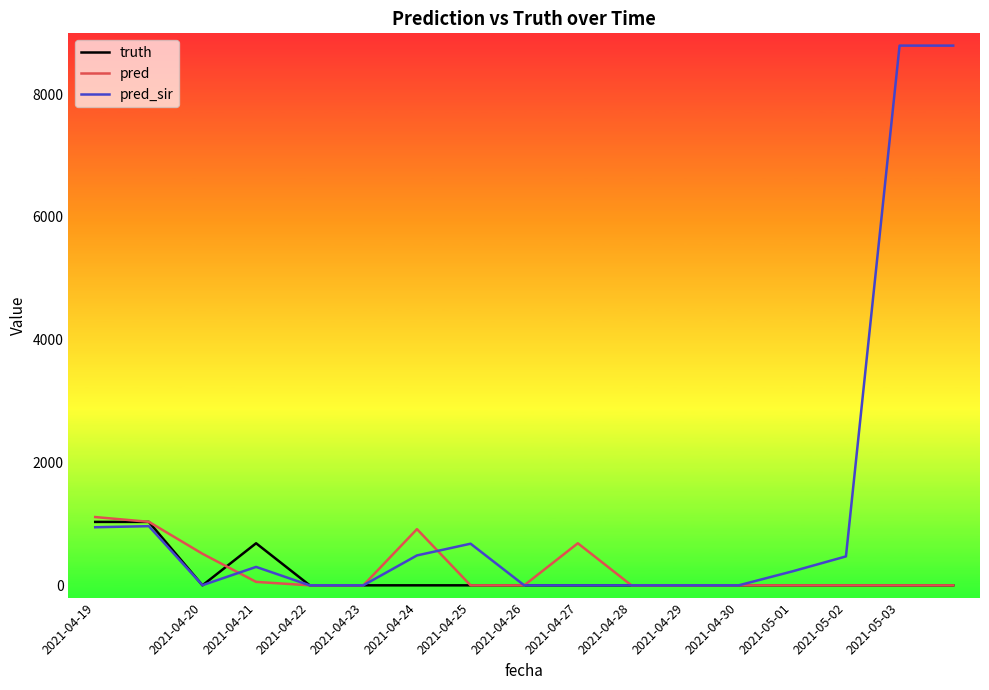

What is the greatest value displayed?

8791.0